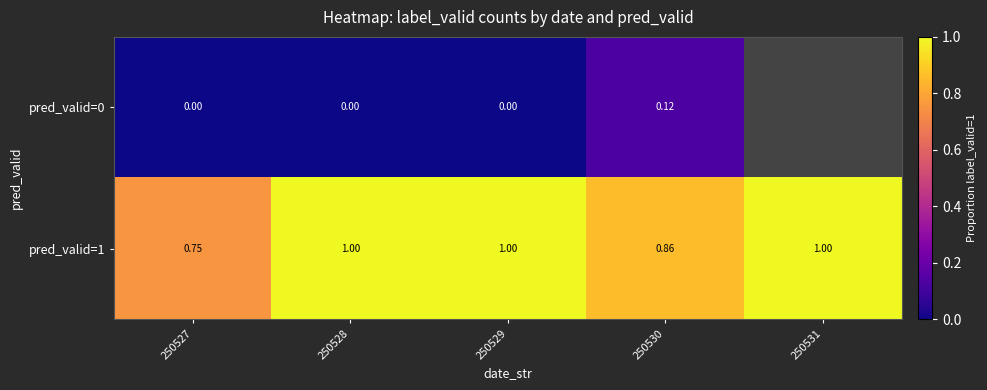

The value of pred_valid=1 at 250527 is 1.1. True or false?

False